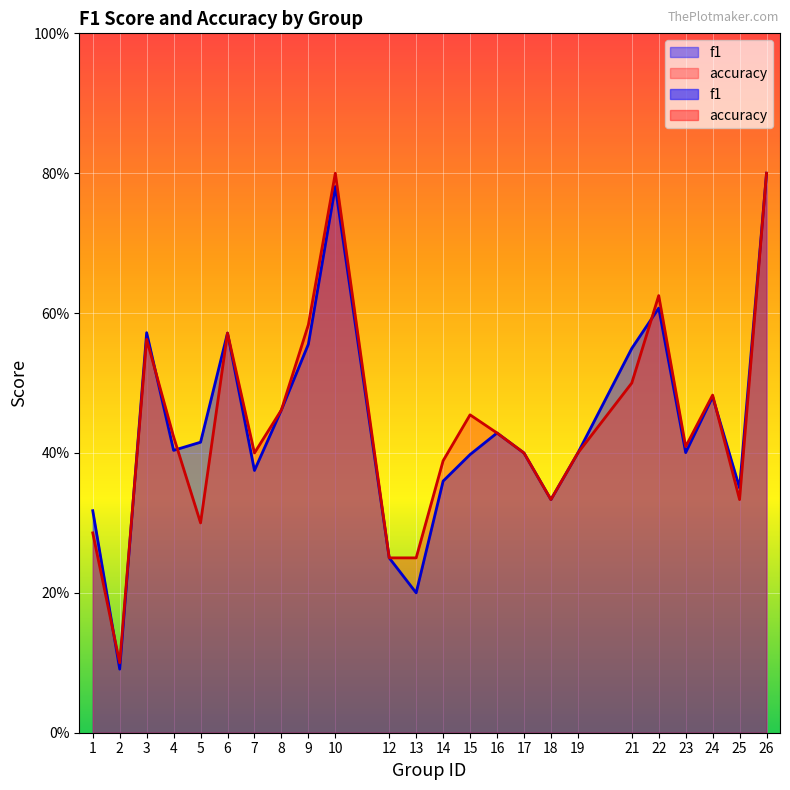

Which series has the largest total across all categories?

accuracy